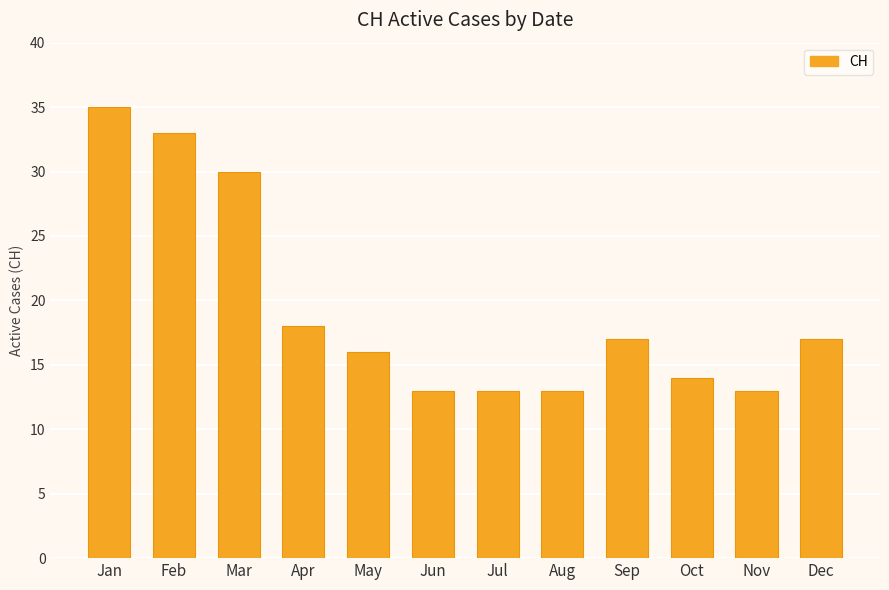

How many distinct data groups are displayed?

1